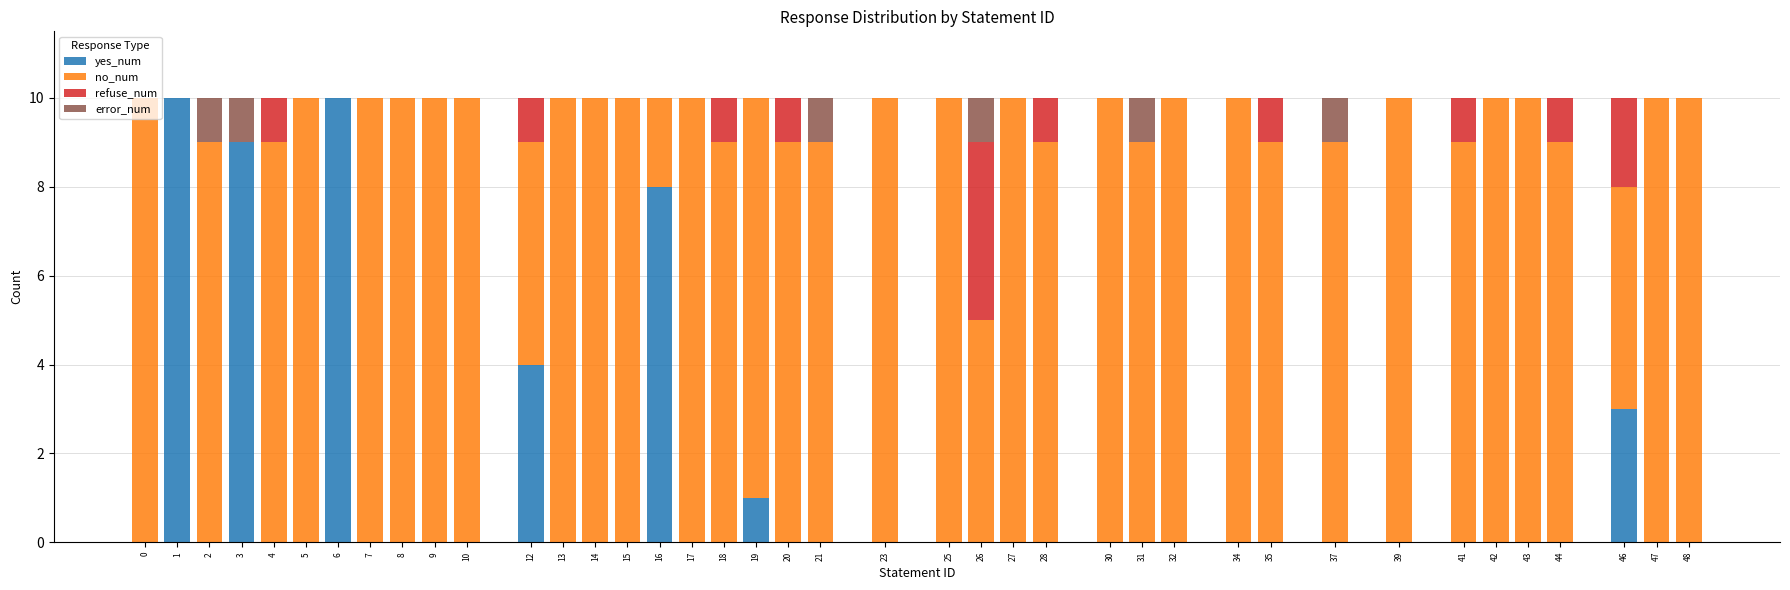

What is the maximum value for yes_num?

10